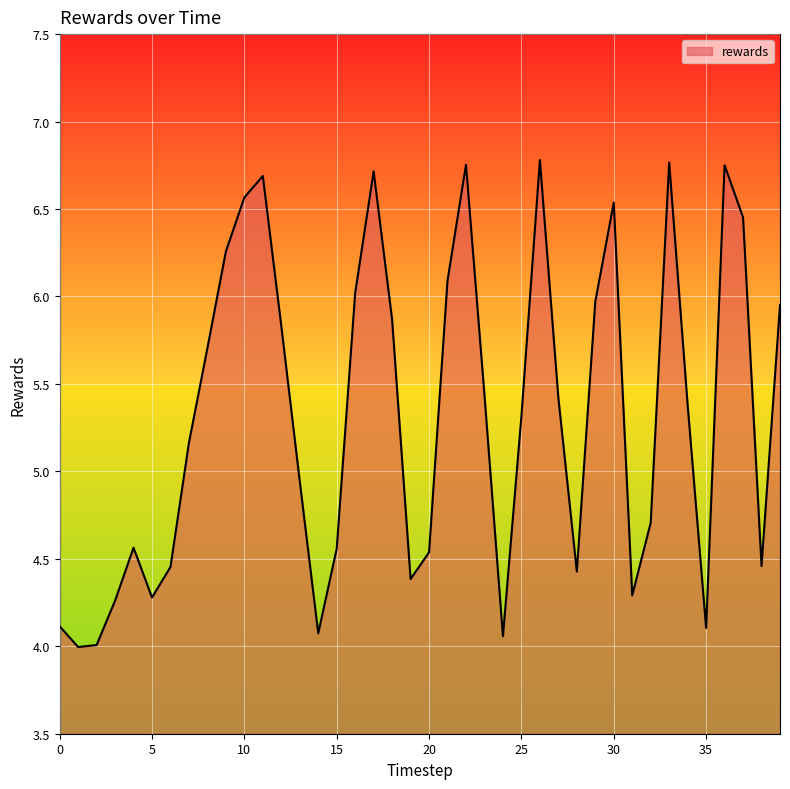

What is the minimum value shown in the chart?

4.0